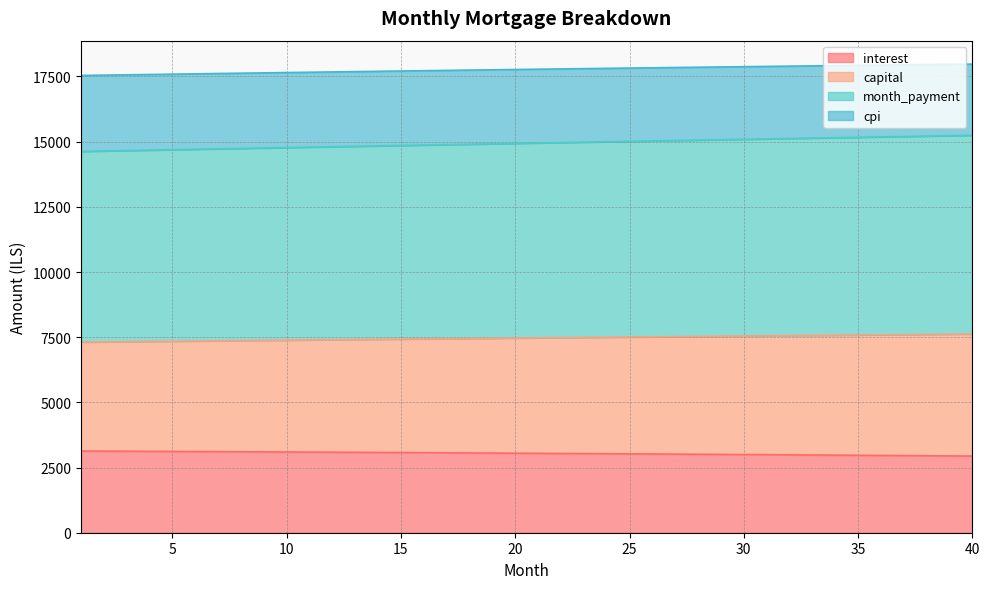

True or false: capital has more than 1 interior local peaks.

False